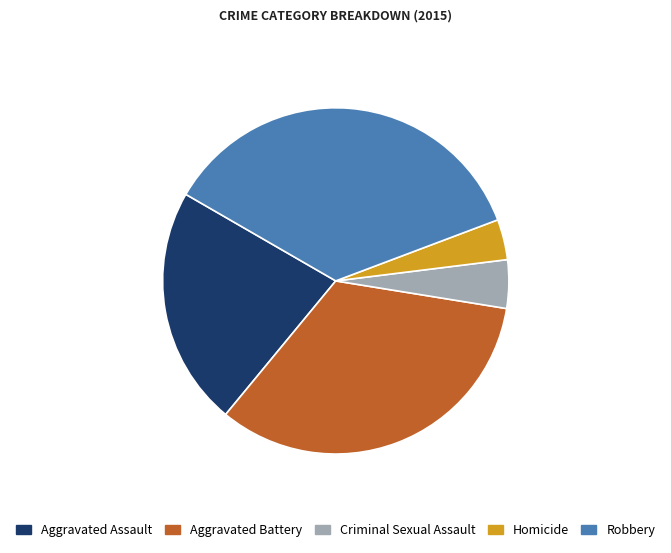

Is there any slice that represents more than half of the pie?

No